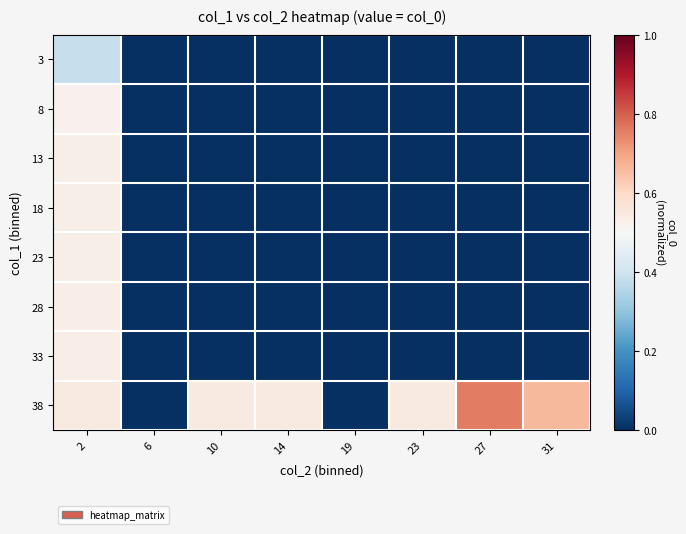

At which category does the chart reach its peak across all series?

27